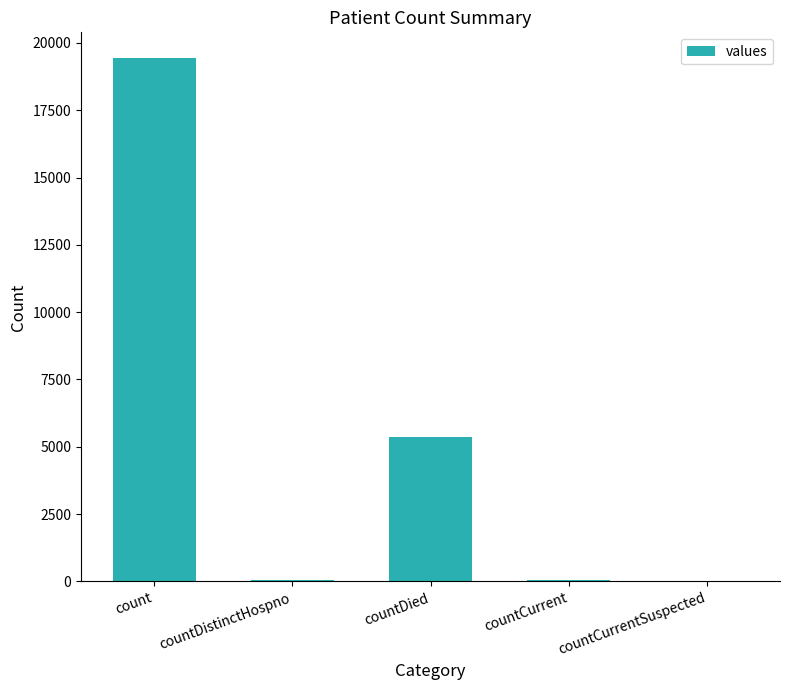

The chart shows a value of 19420 at count. True or false?

True